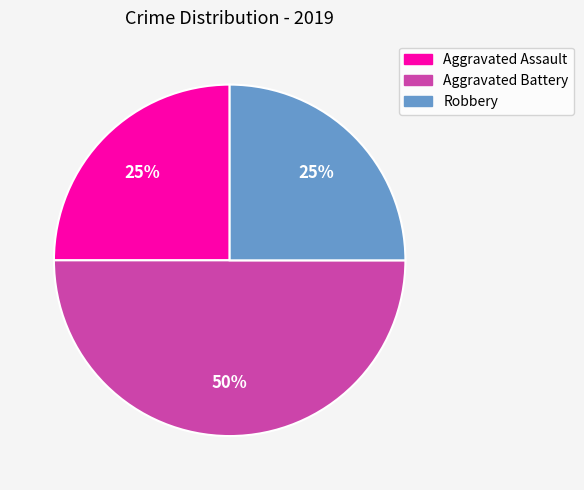

Approximately how many times larger is the value at Aggravated Assault compared to Aggravated Battery?

0.5